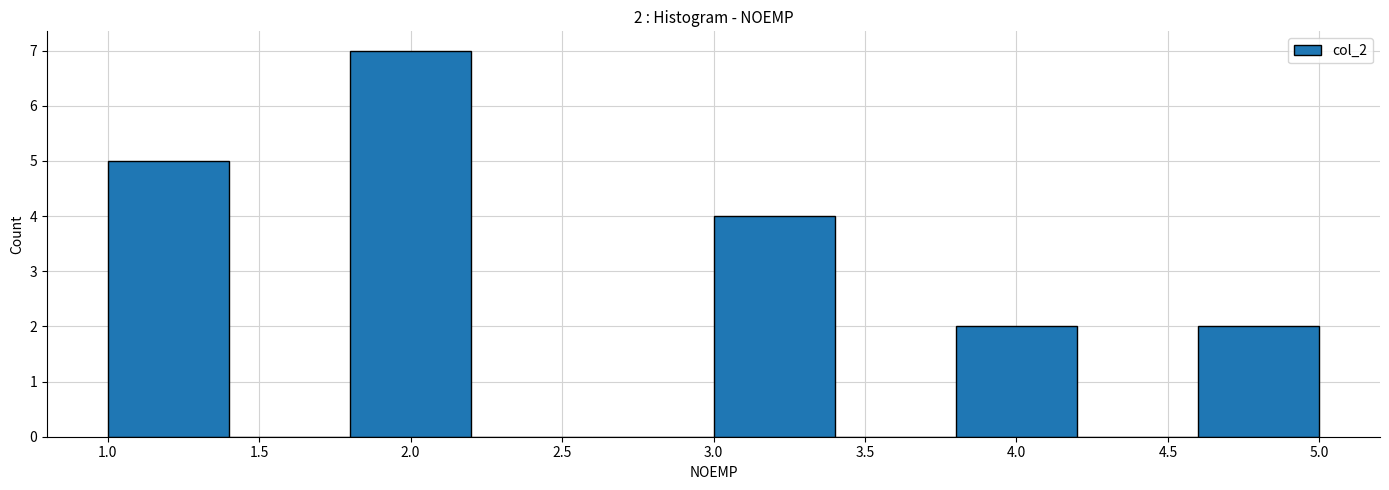

Which range on the x-axis has the tallest bar?

1.8 to 2.2